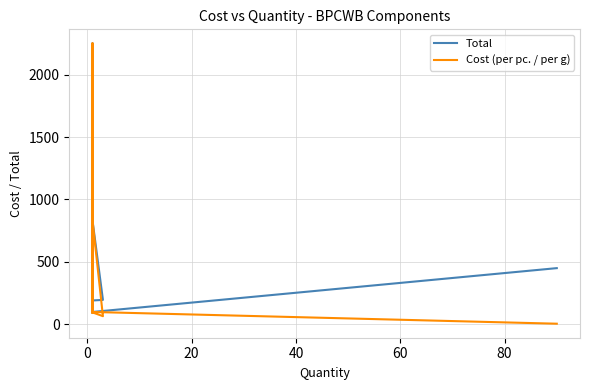

True or false: Total and Cost (per pc. / per g) intersect in this chart.

False